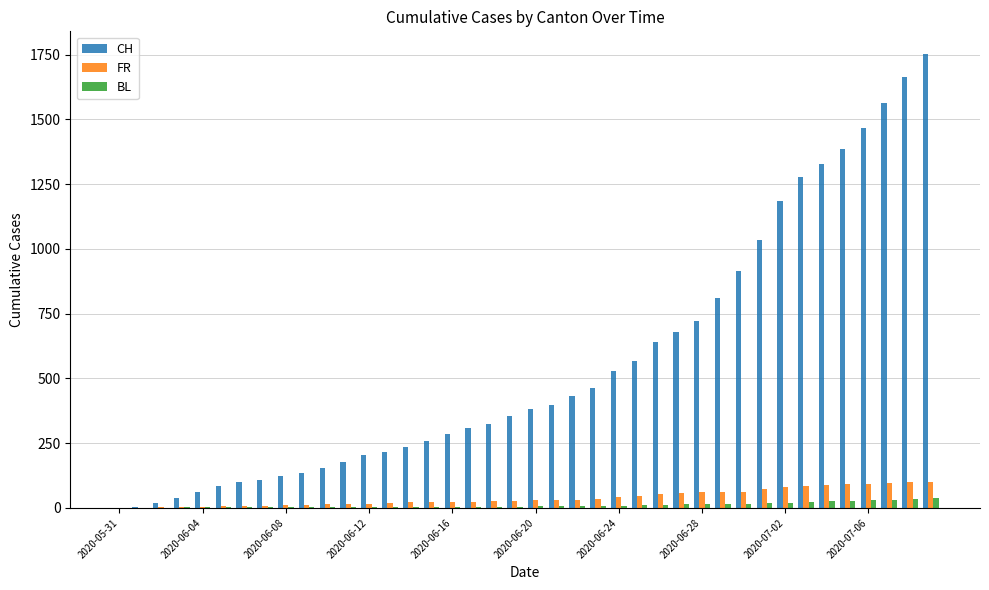

What is the highest value of the CH series?

1752